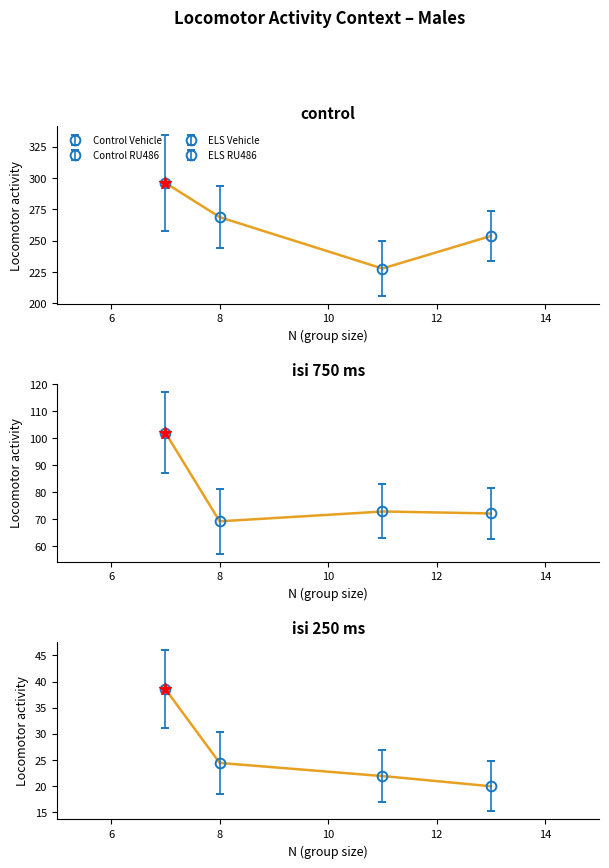

Which series has the widest spread of Y values?

Male ELS Vehicle